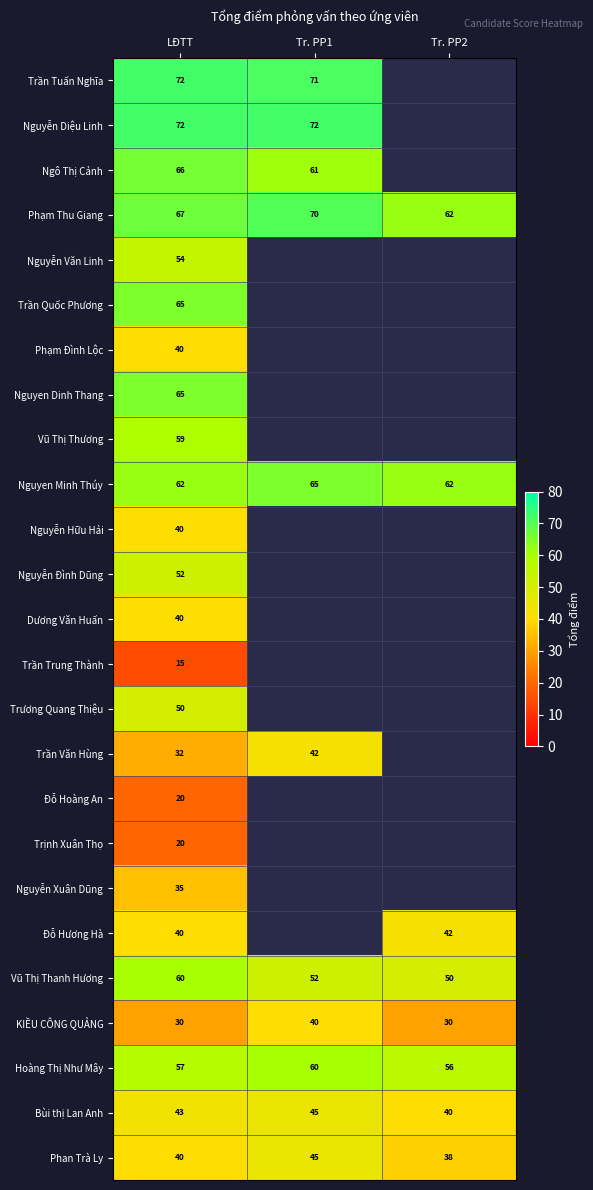

What is the difference between the highest and lowest values at LĐTT?

57